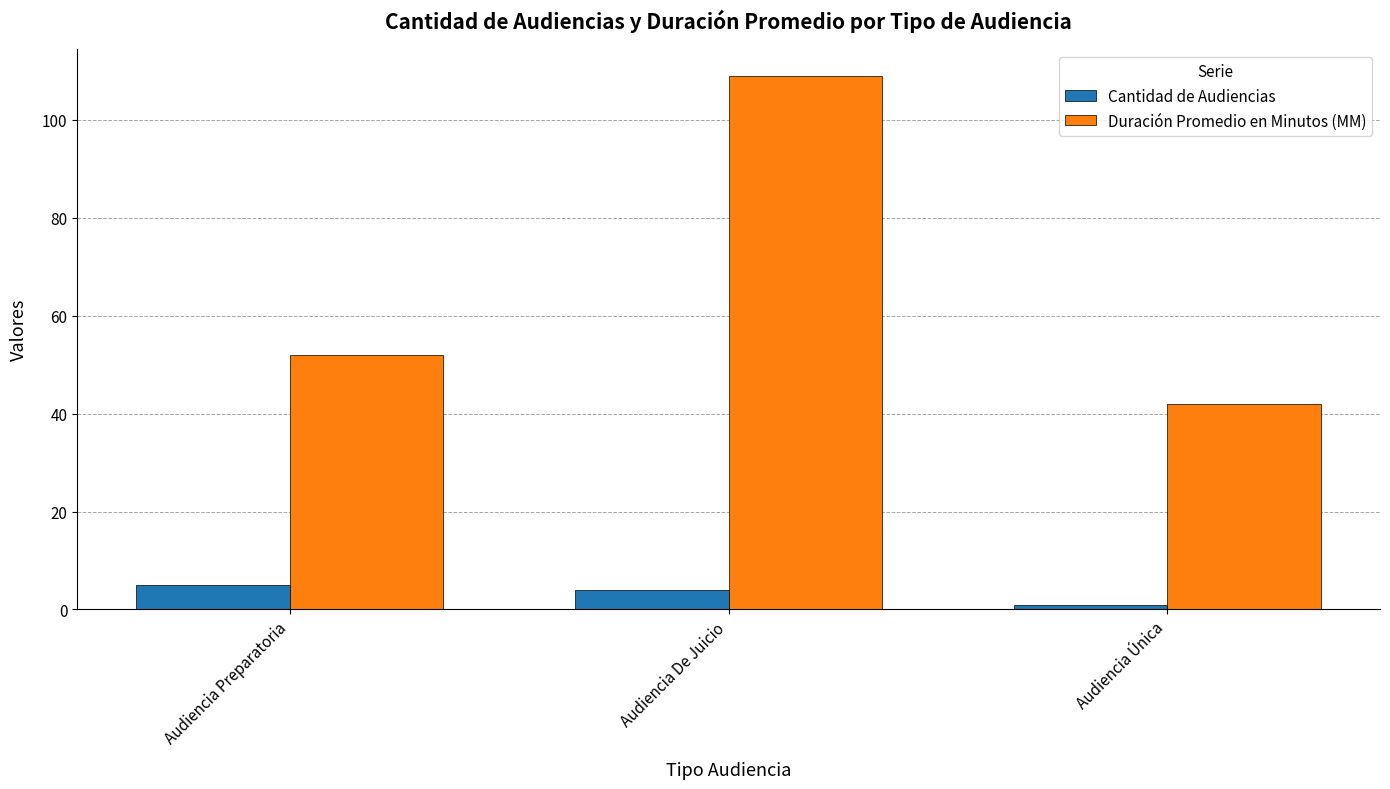

What is the sum of all Duración Promedio en Minutos (MM) values?

203